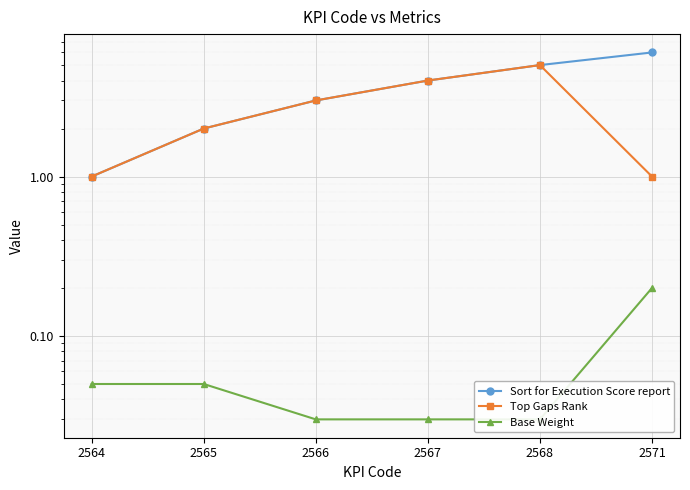

List the series in order of their overall mean, highest first.

Sort for Execution Score report, Top Gaps Rank, Base Weight